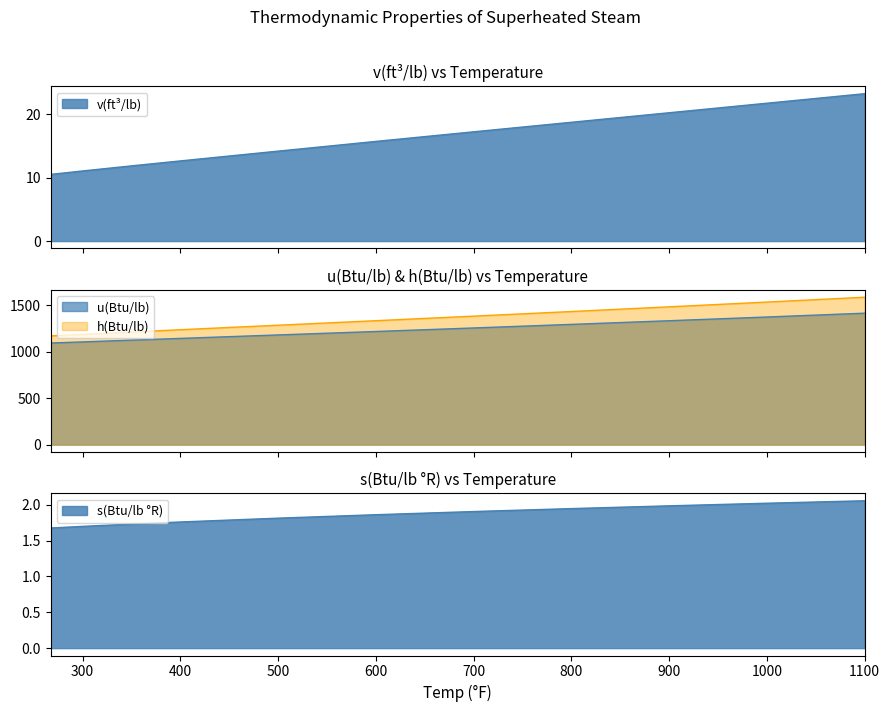

The value of v(ft³/lb) at 700 is 17.2. True or false?

True